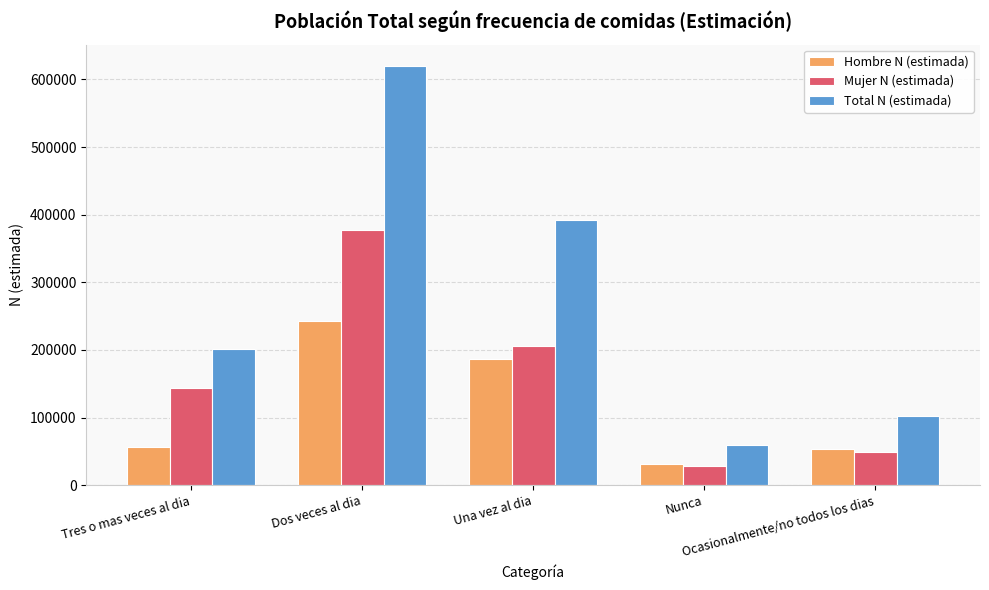

What is the difference between the Total N (estimada) values at Una vez al dia and Ocasionalmente/no todos los dias?

290736